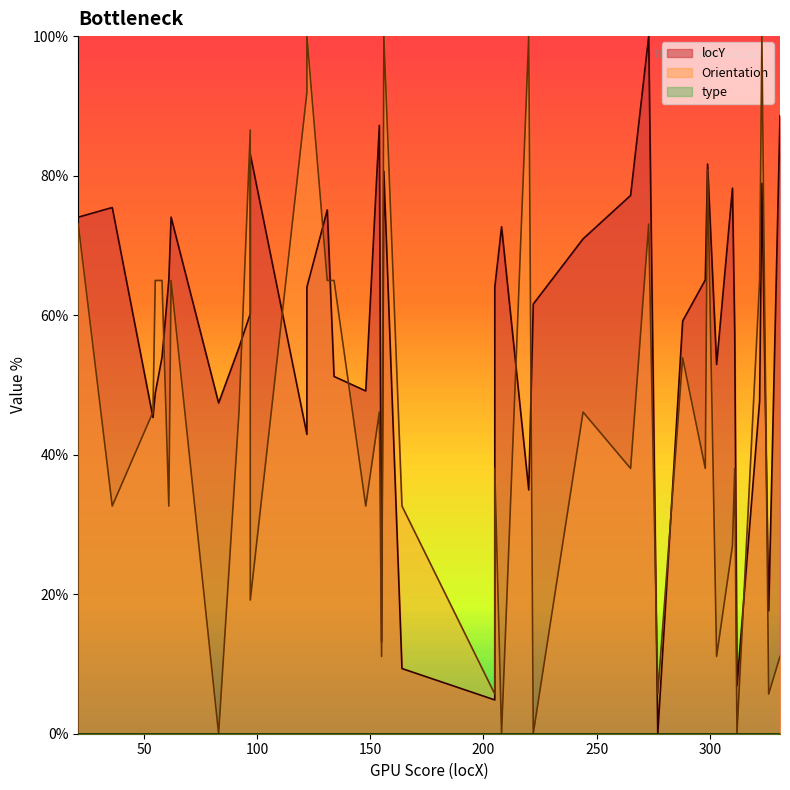

What is the sum of all Orientation values?

1812.6